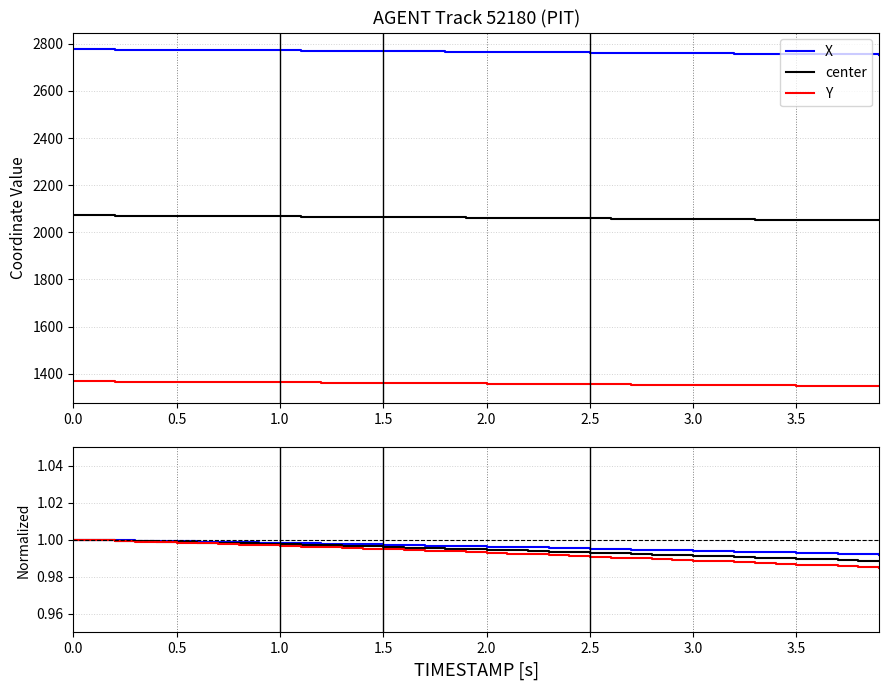

True or false: center and Y intersect in this chart.

False